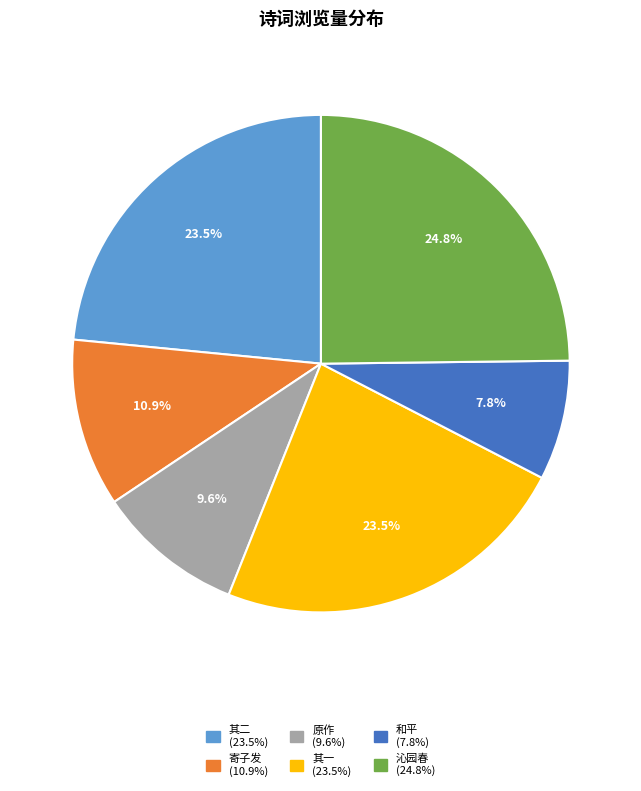

Is there a majority slice in this chart?

No